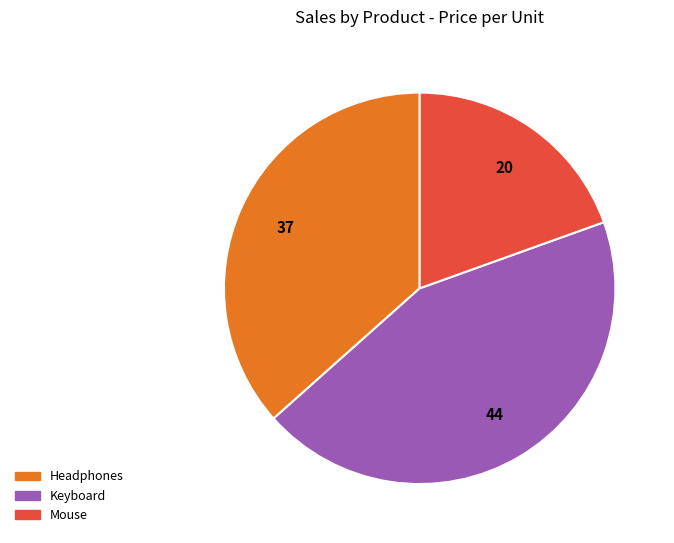

True or false: Keyboard accounts for 44% of the total.

True